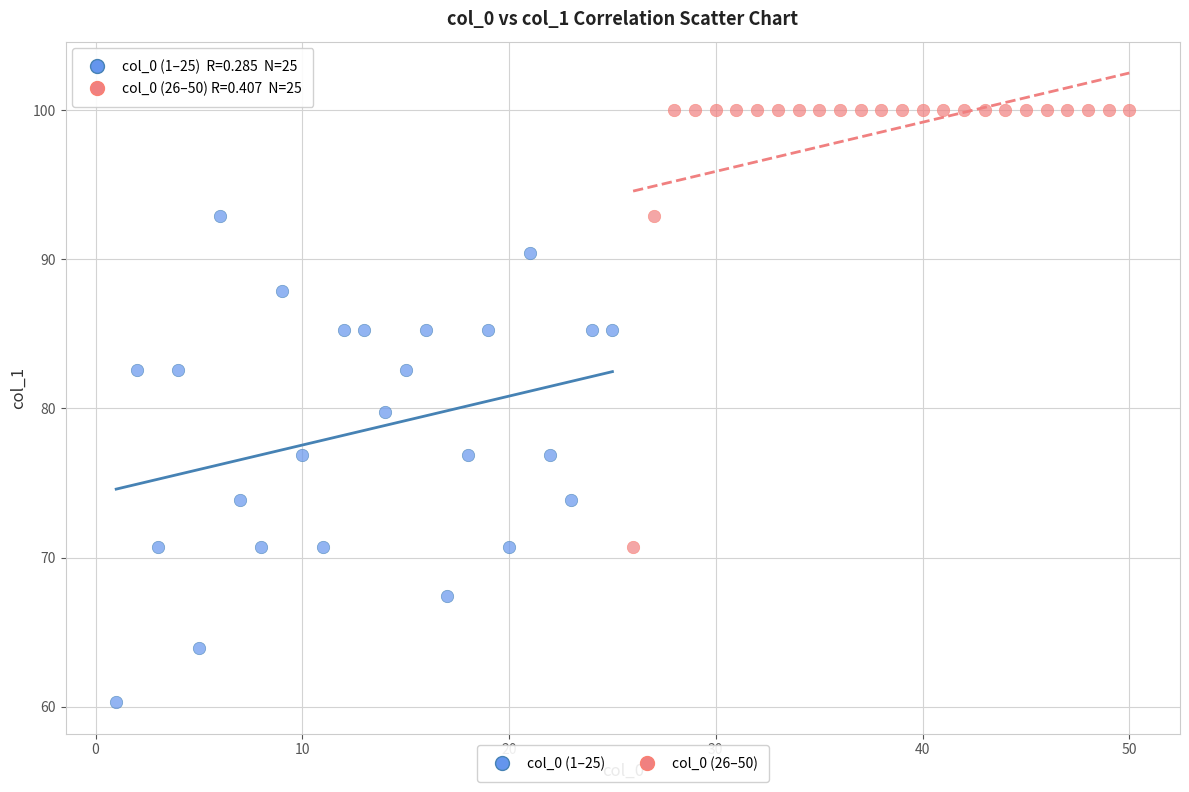

What are all the series names shown in the legend?

col_0 (1–25), col_0 (26–50)